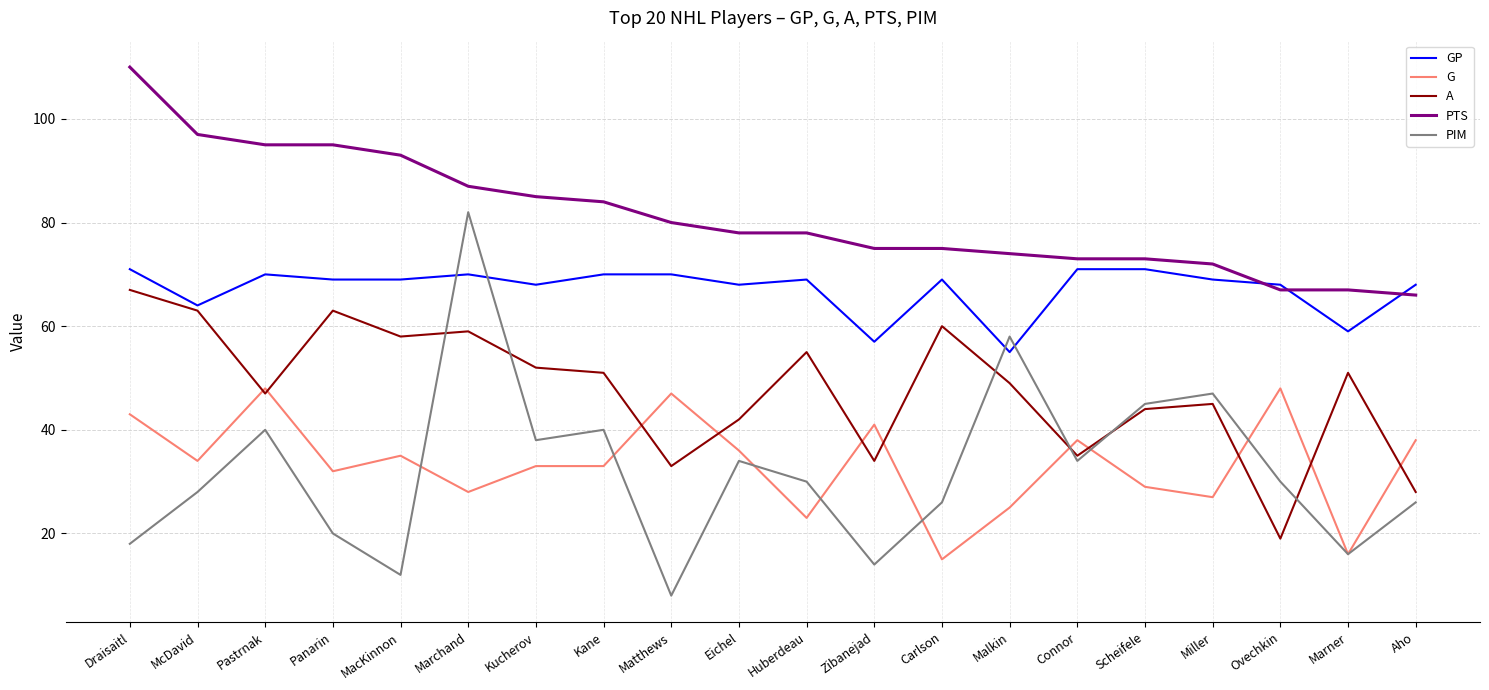

True or false: A and PIM intersect in this chart.

True